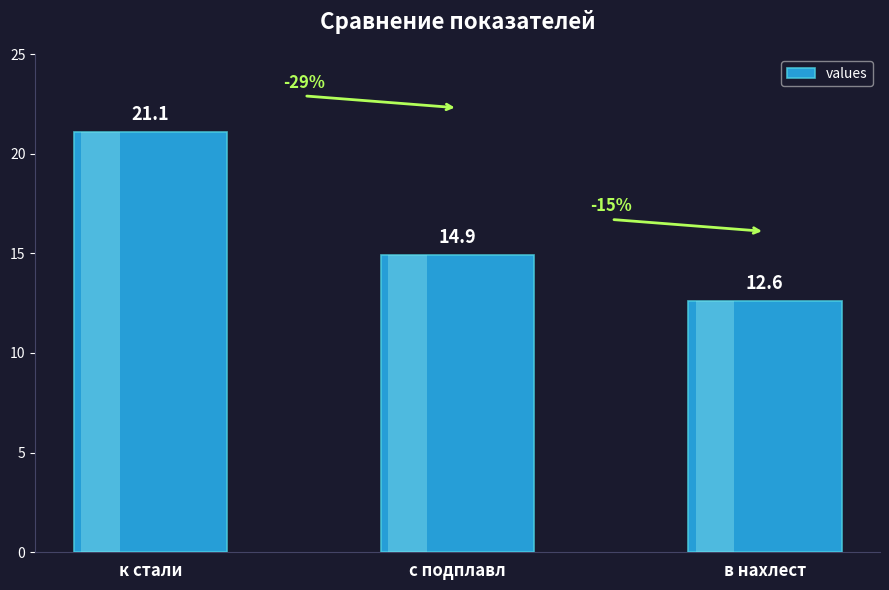

How many values are below 14?

1